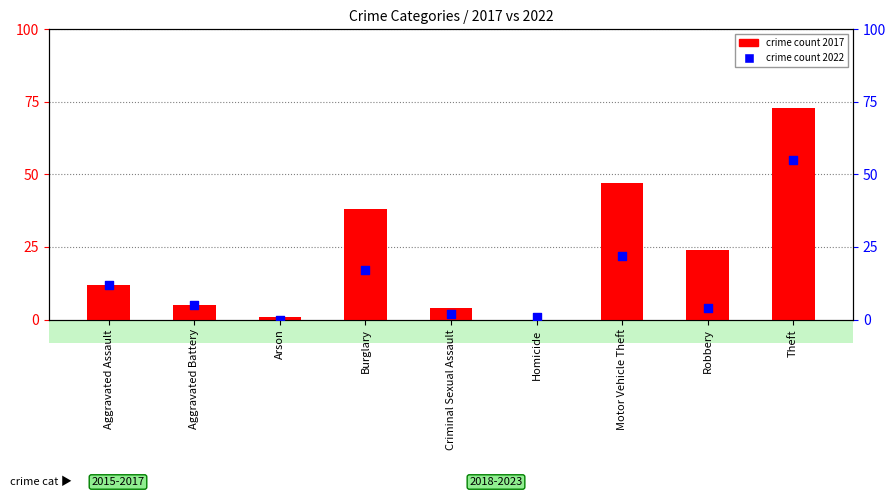

What is the total value across all series at Criminal Sexual Assault?

6